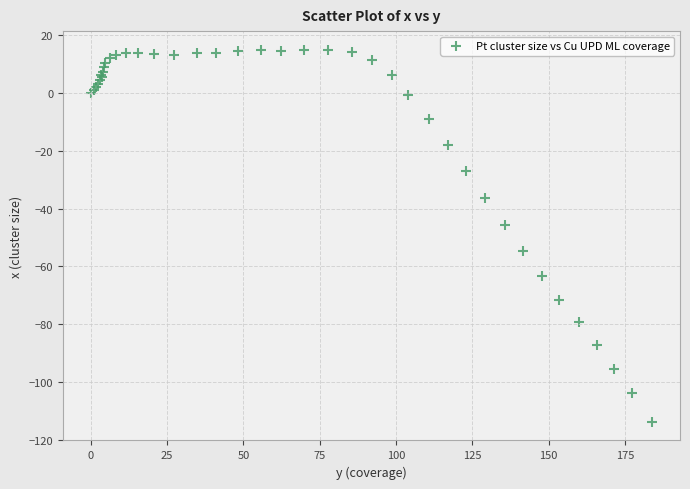

What Y value in the scatter plot is closest to -49?

-45.6